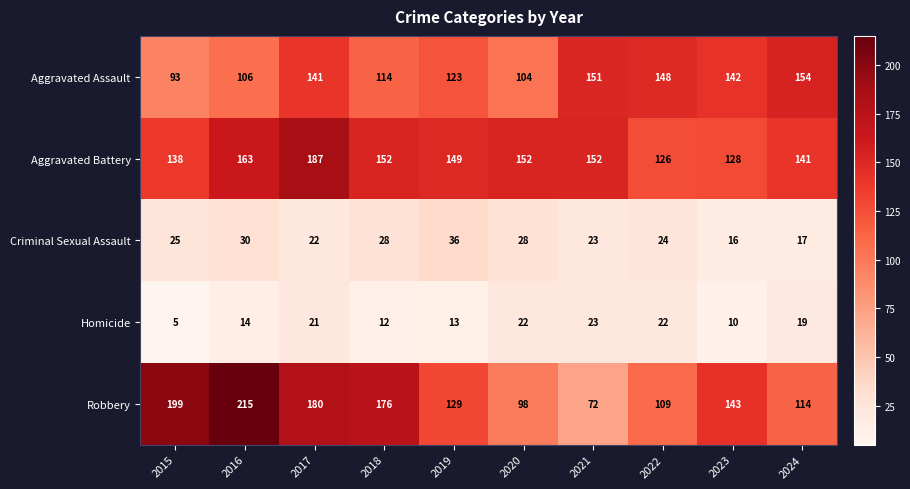

What is the maximum value shown in the chart?

215